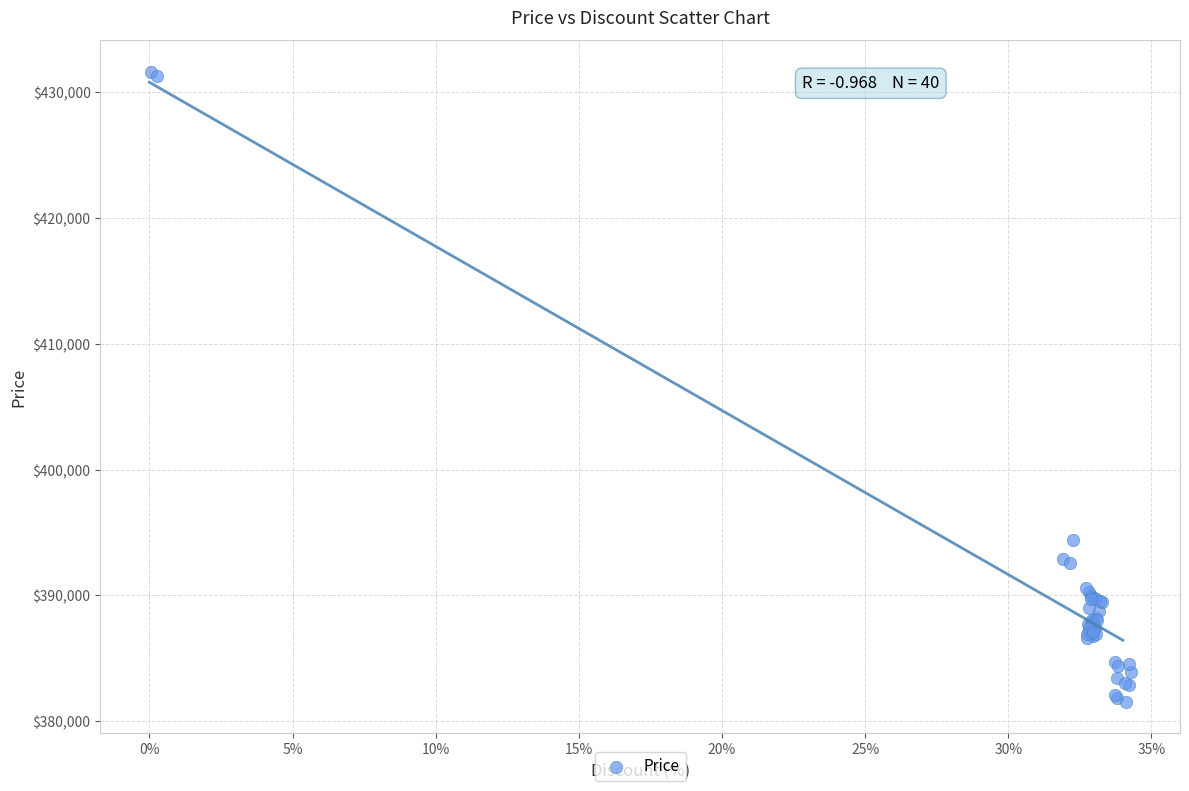

What Y value in the scatter plot is closest to 406588?

394380.7